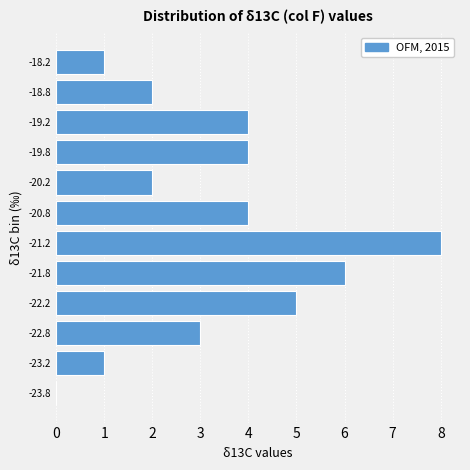

Over which range of the y-axis is the bar longest?

-21.5 to -21.0